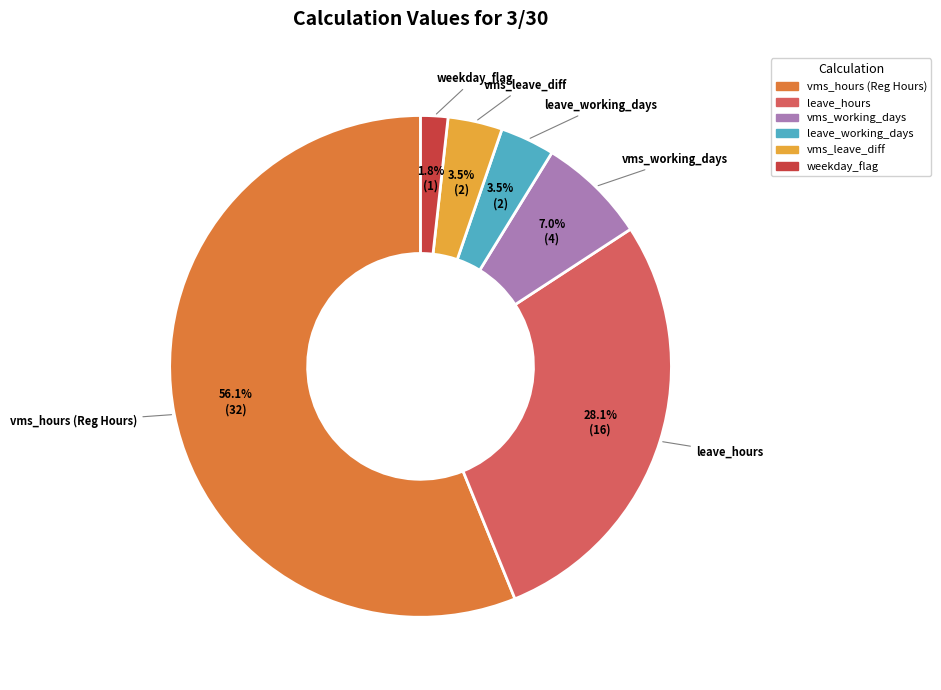

Does any single category account for the majority?

Yes